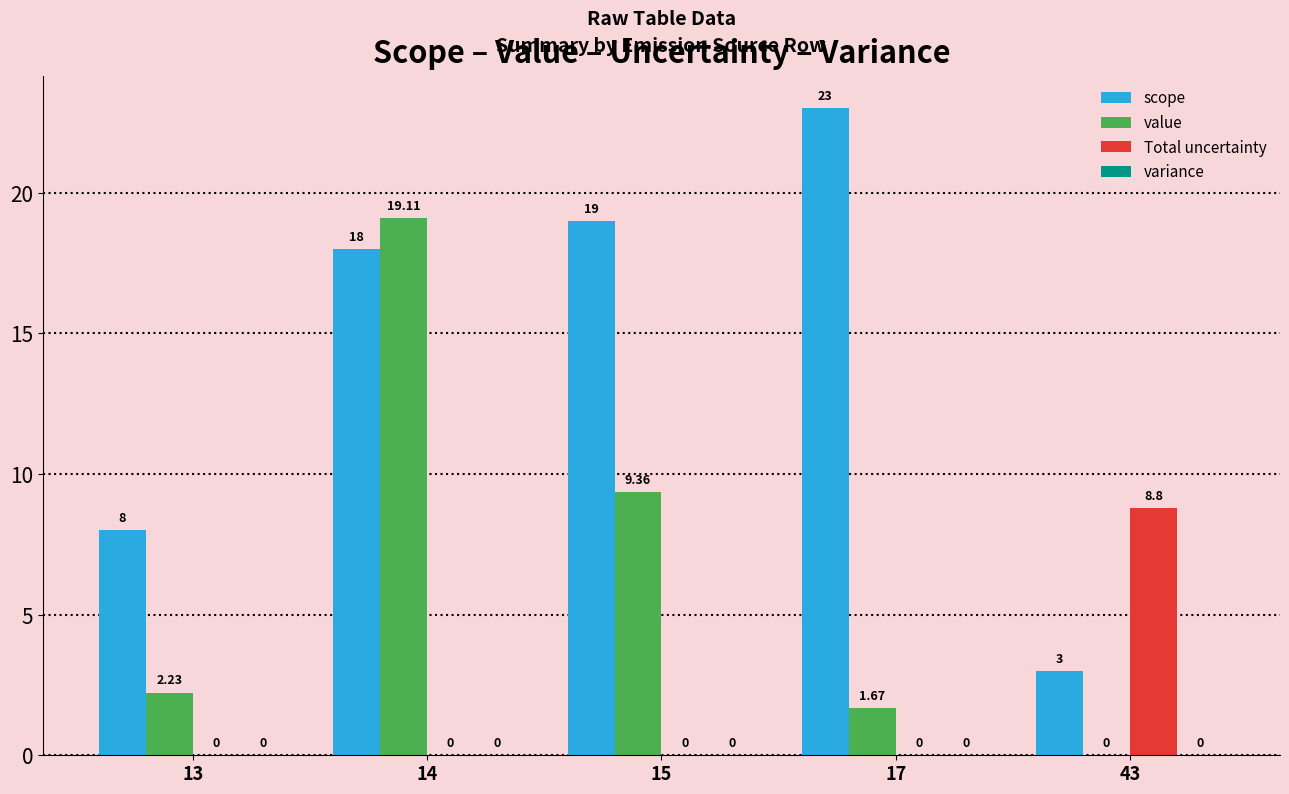

Is the value of Total uncertainty at 13 greater than the value of value at 17?

No